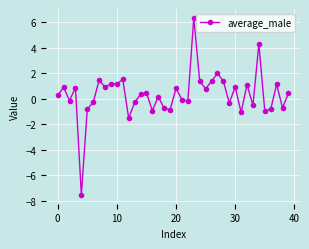

What is the difference between the maximum and second lowest values?

7.9